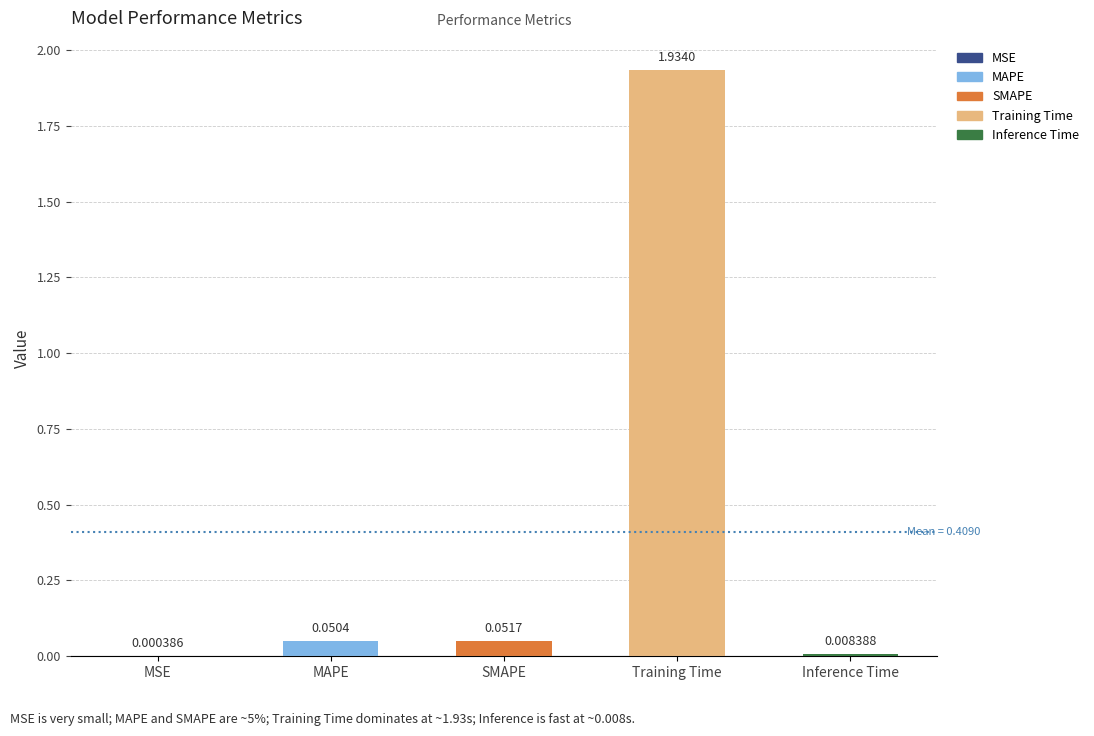

Rank the categories by value from highest to lowest.

Training Time, SMAPE, MAPE, Inference Time, MSE